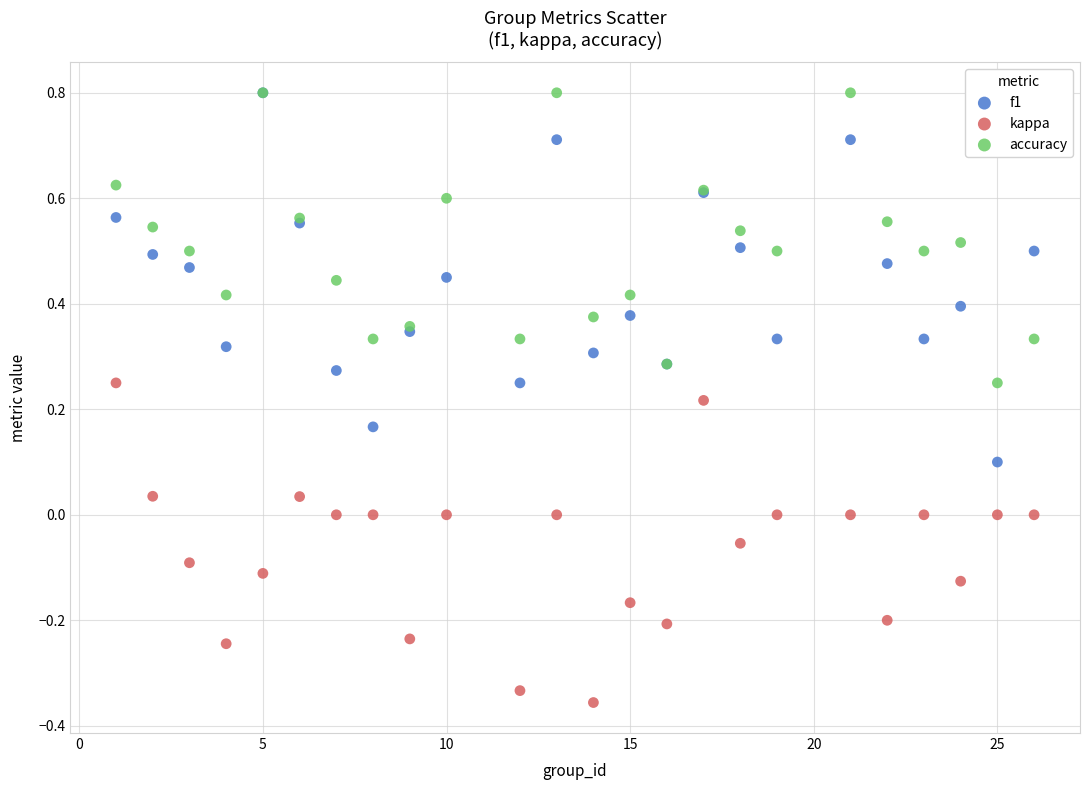

Which series has the largest Y range (max minus min)?

f1